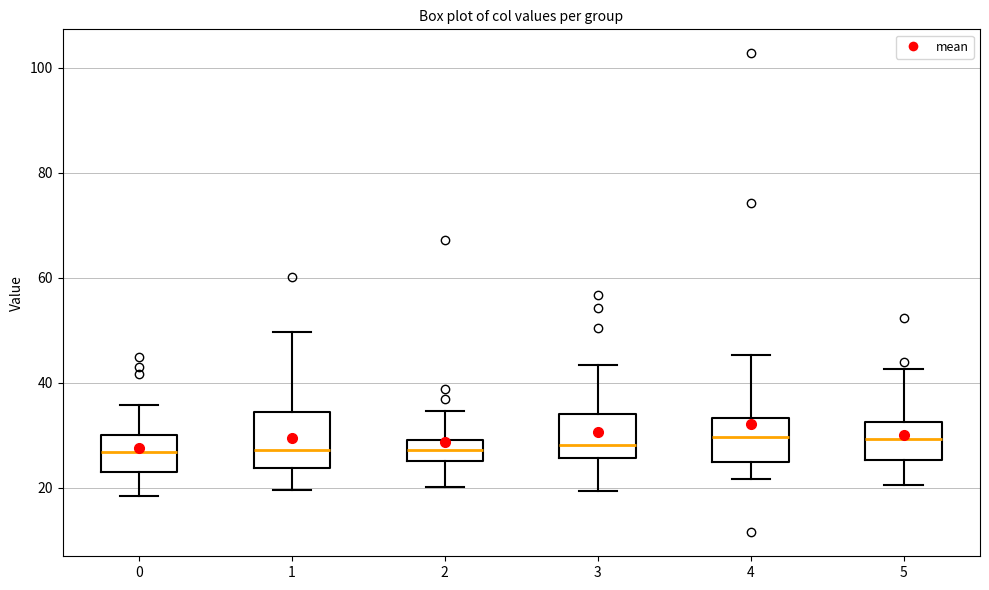

Reading left to right, read every box against the y-axis: the position of its median line, the range the box covers, and the ends of its whiskers. The values are not printed on the chart, so give them approximately, as read against the axis.

0: median 26, box 22 to 30, whiskers 18 to 36
1: median 28, box 24 to 34, whiskers 20 to 50
2: median 28, box 26 to 30, whiskers 20 to 34
3: median 28, box 26 to 34, whiskers 20 to 44
4: median 30, box 24 to 34, whiskers 22 to 46
5: median 30, box 26 to 32, whiskers 20 to 42